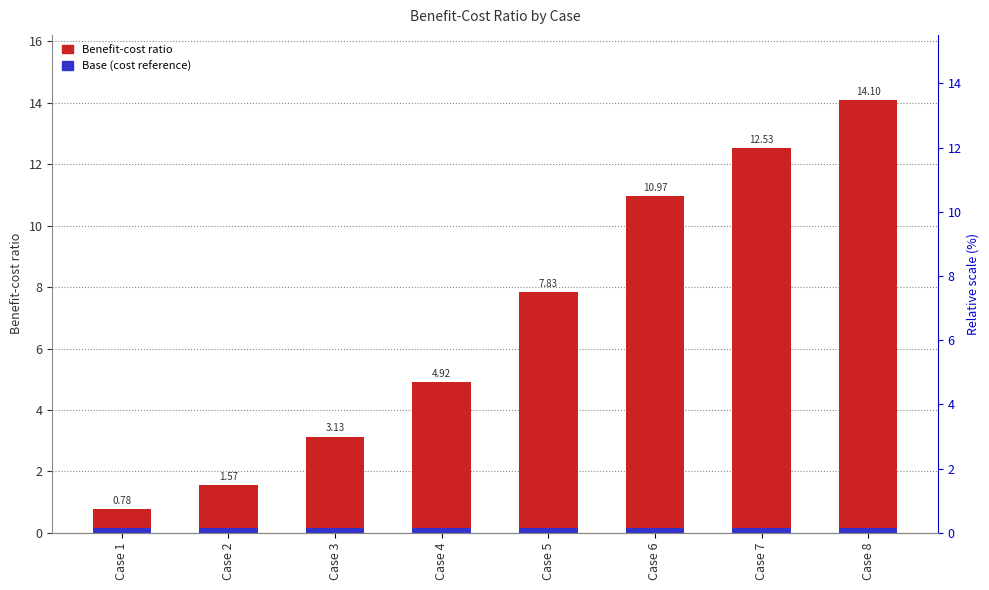

Is it true that Benefit-cost ratio equals 14.1 at Case 8?

True